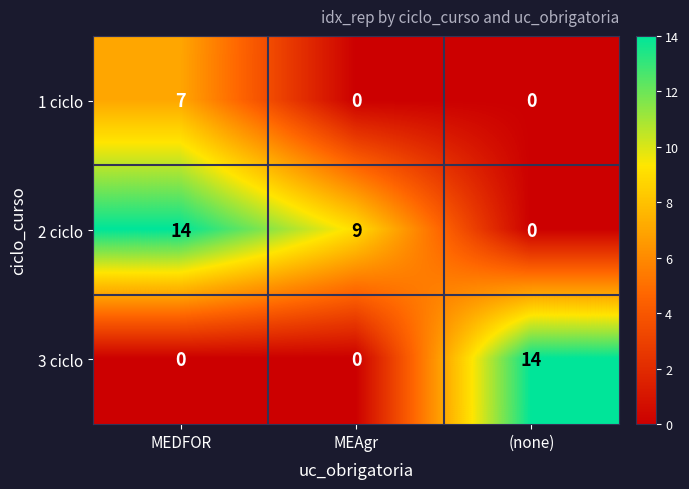

Reading left to right, what are all the values shown in this chart?

1 ciclo: MEDFOR=7	MEAgr=0	(none)=0
2 ciclo: MEDFOR=14	MEAgr=9	(none)=0
3 ciclo: MEDFOR=0	MEAgr=0	(none)=14